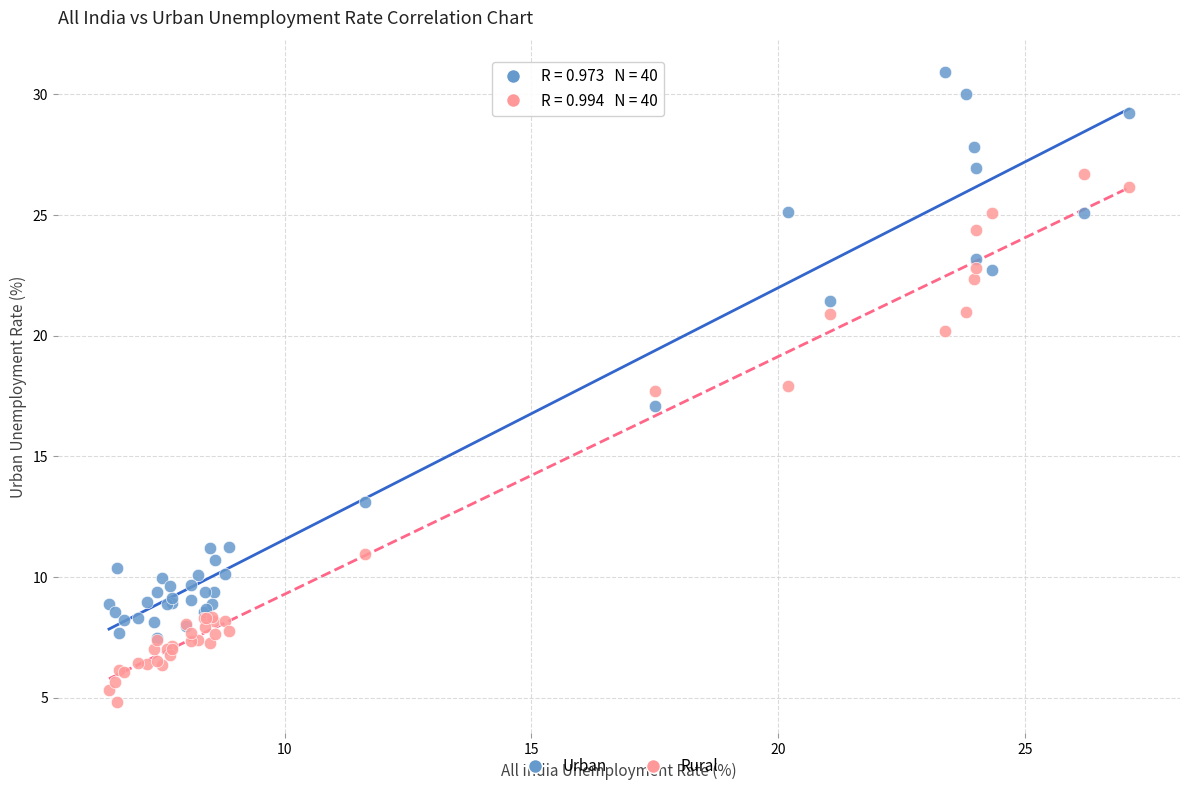

What are all the series names shown in the legend?

Urban, Rural